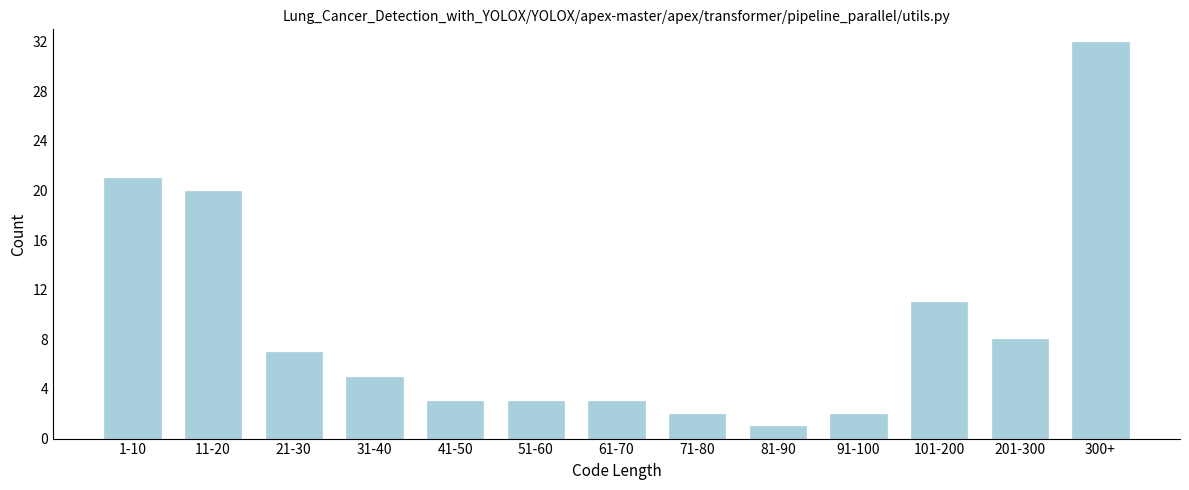

Reading right to left, list all the values displayed in this chart.

32	8	11	2	1	2	3	3	3	5	7	20	21